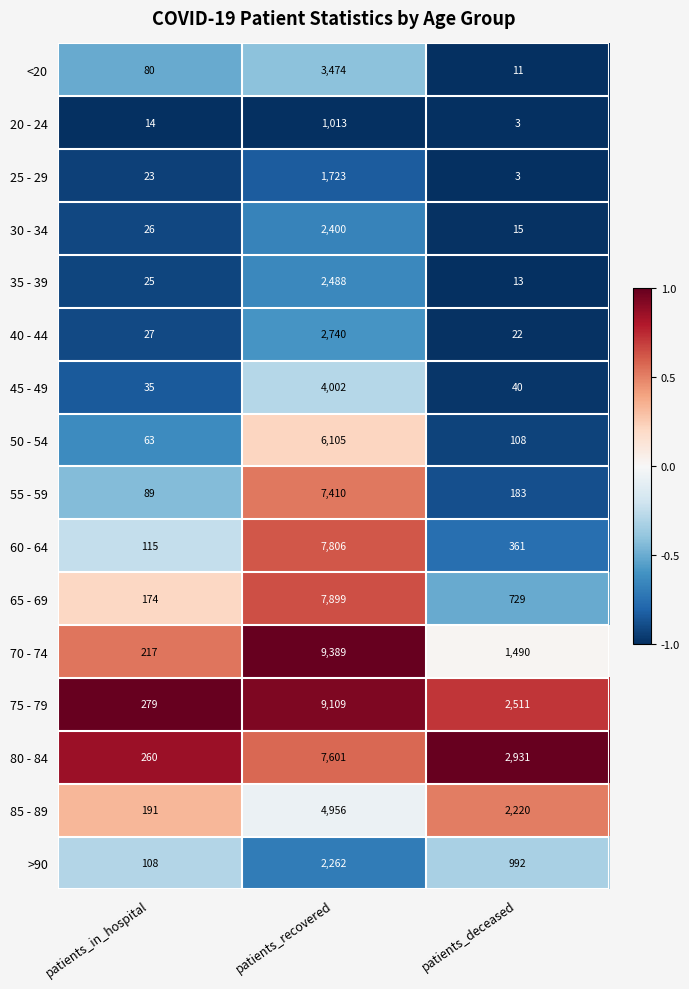

What is the spread (max minus min) of values at patients_recovered?

8376